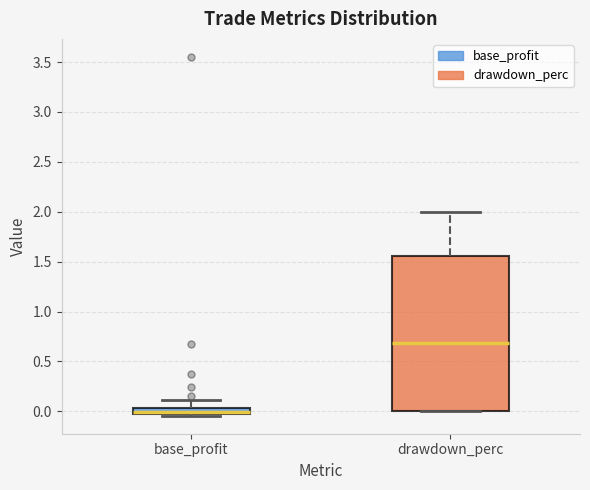

Where is the lower edge of the box for base_profit on the y-axis? The values are not printed on the chart, so give them approximately, as read against the axis.

0.00